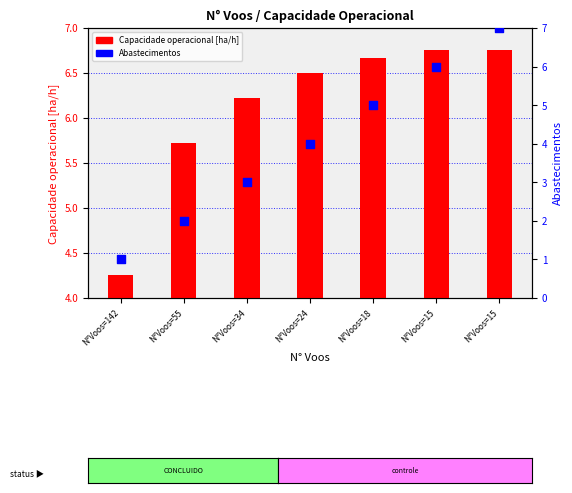

What is the total value across all series at N°Voos=34?

9.2